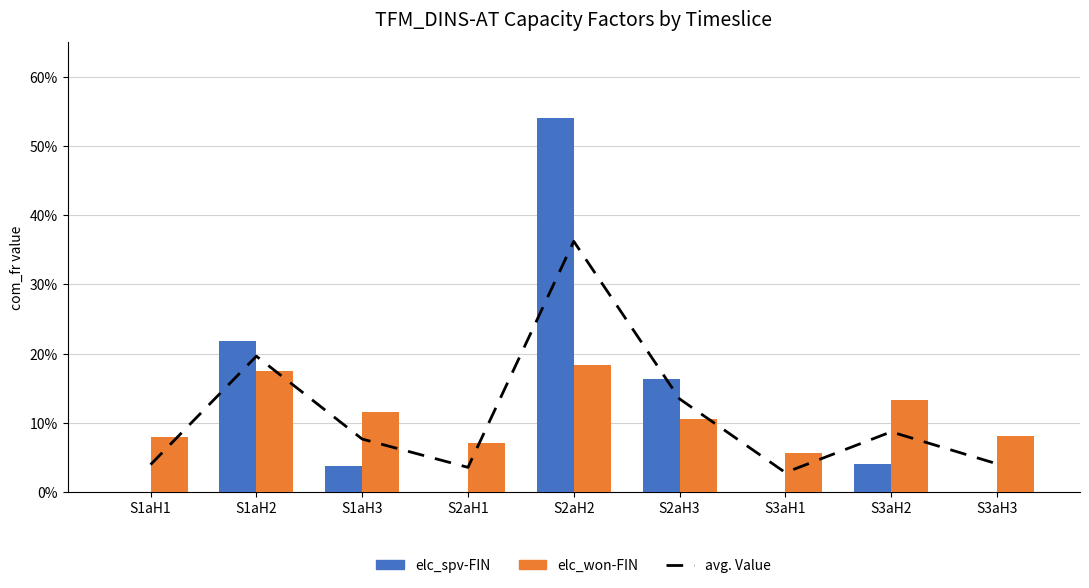

Which series changed the most between S1aH2 and S3aH3?

elc_spv-FIN